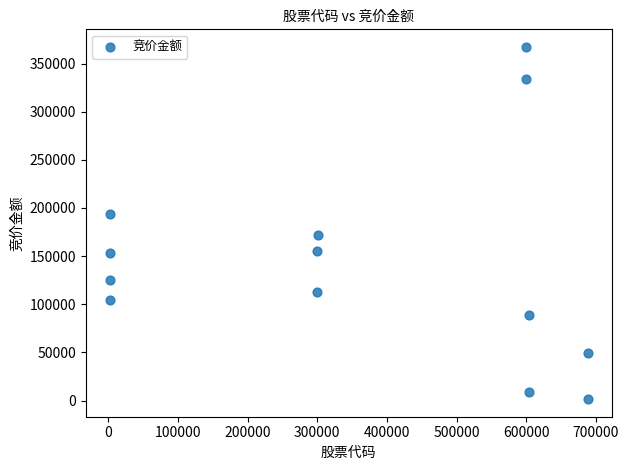

What is the range of Y values (max minus min)?

365674